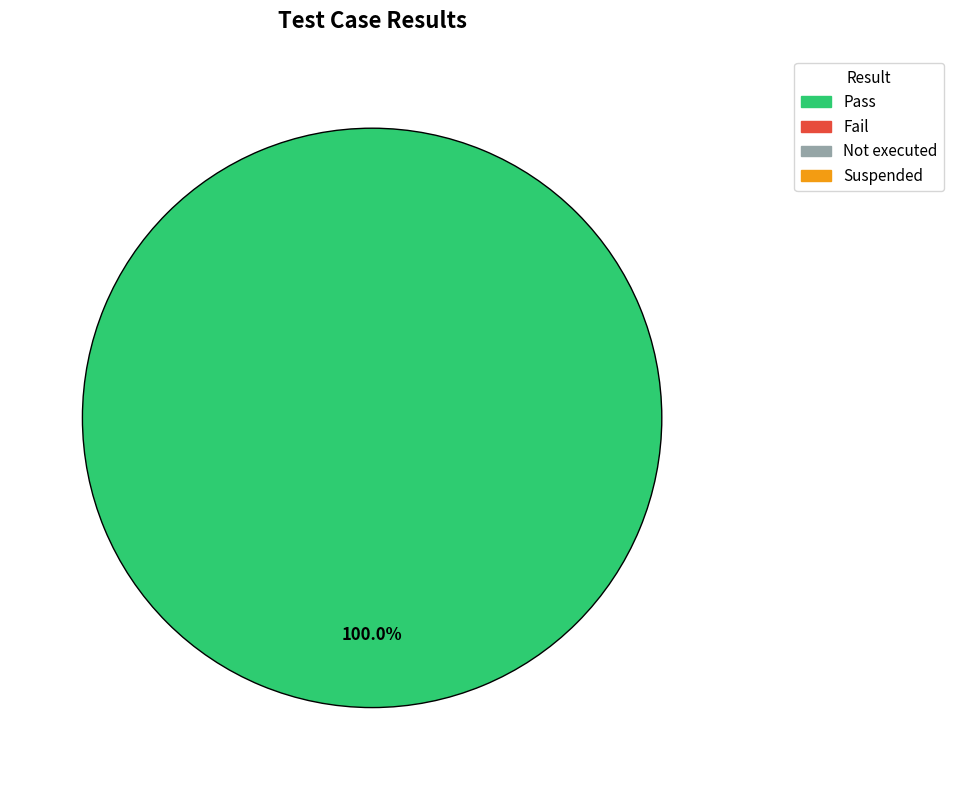

Is there a majority slice in this chart?

Yes